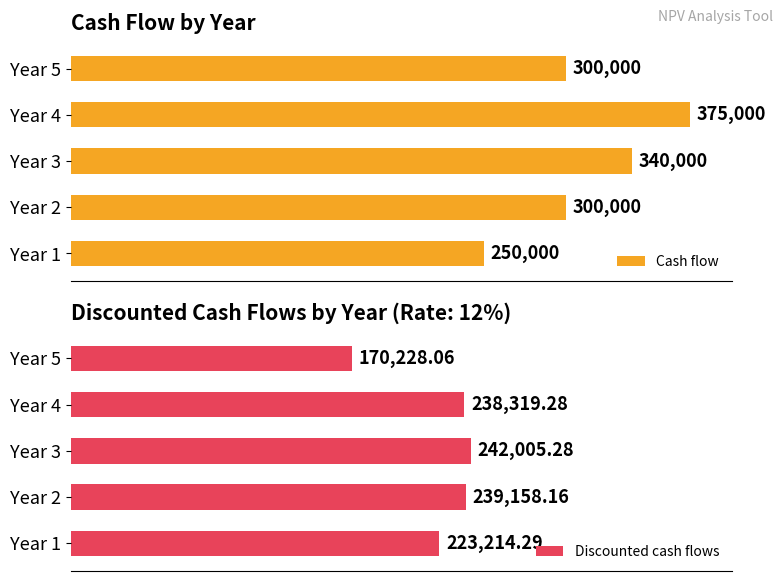

Rank the categories by Discounted cash flows value from lowest to highest.

Year 5, Year 1, Year 4, Year 2, Year 3